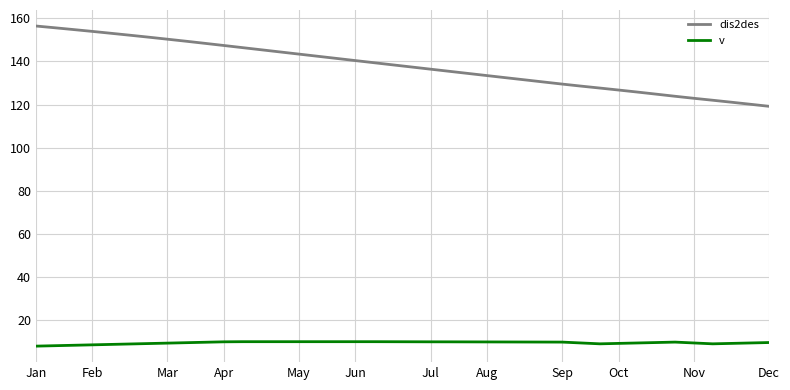

What is the difference between the maximum and second lowest values in the dis2des series?

36.3